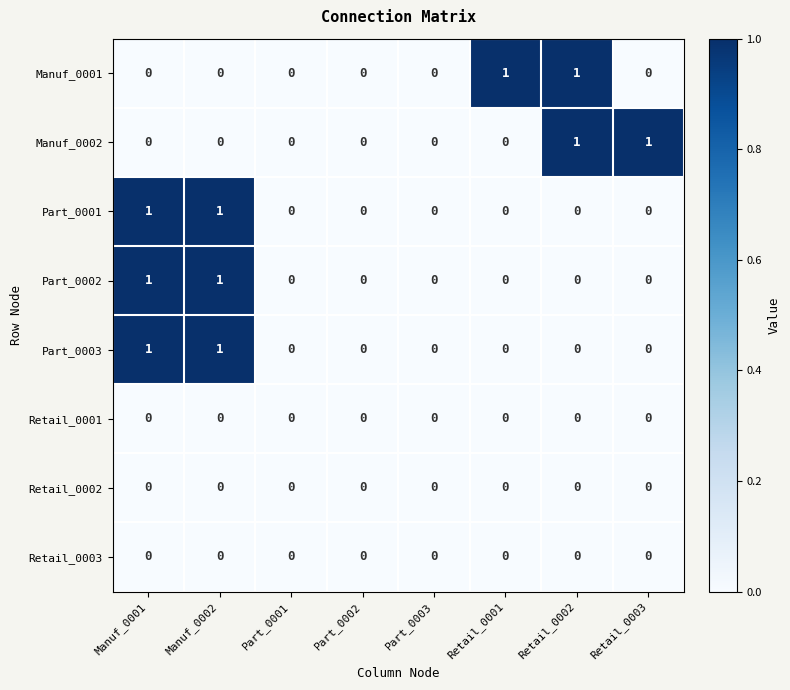

Is it true that Manuf_0001 equals 1 at Manuf_0002?

False